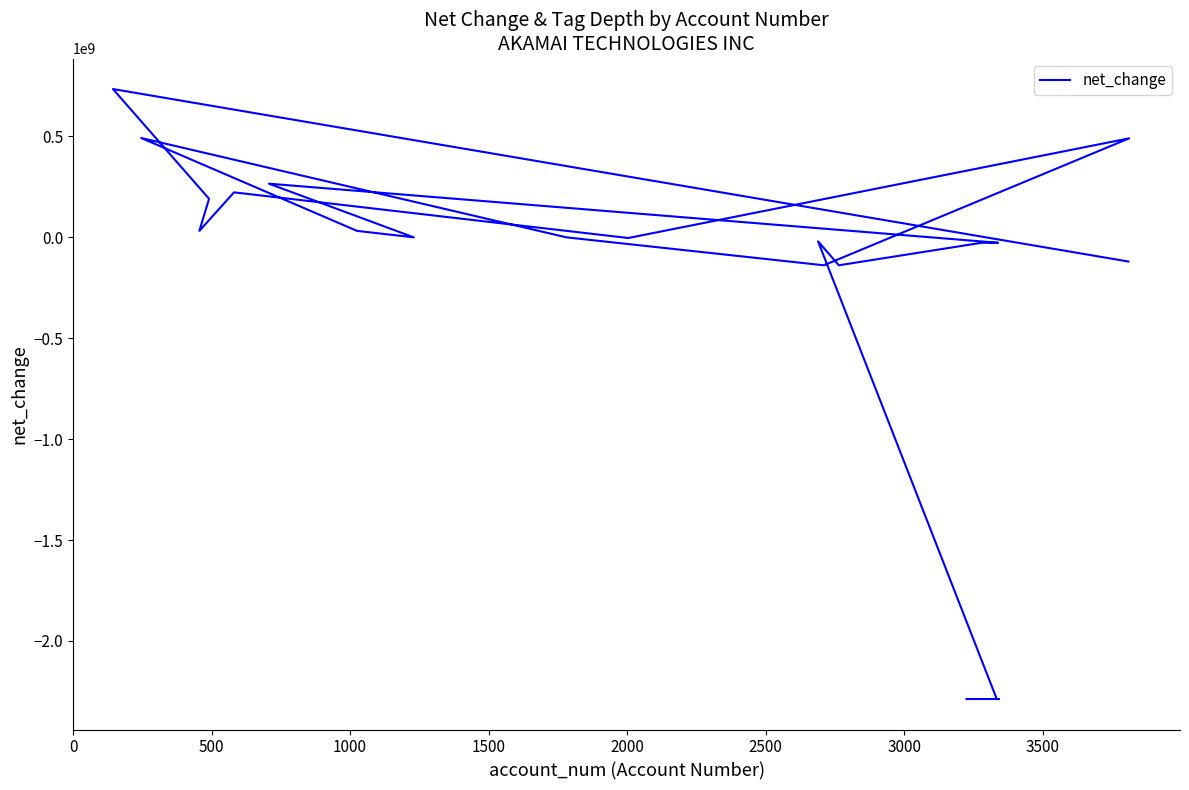

How many lines are shown in the chart?

1